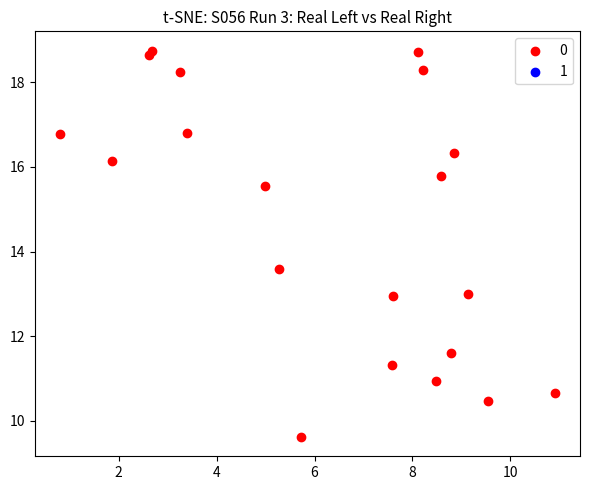

What Y value in the scatter plot is closest to 14?

13.6